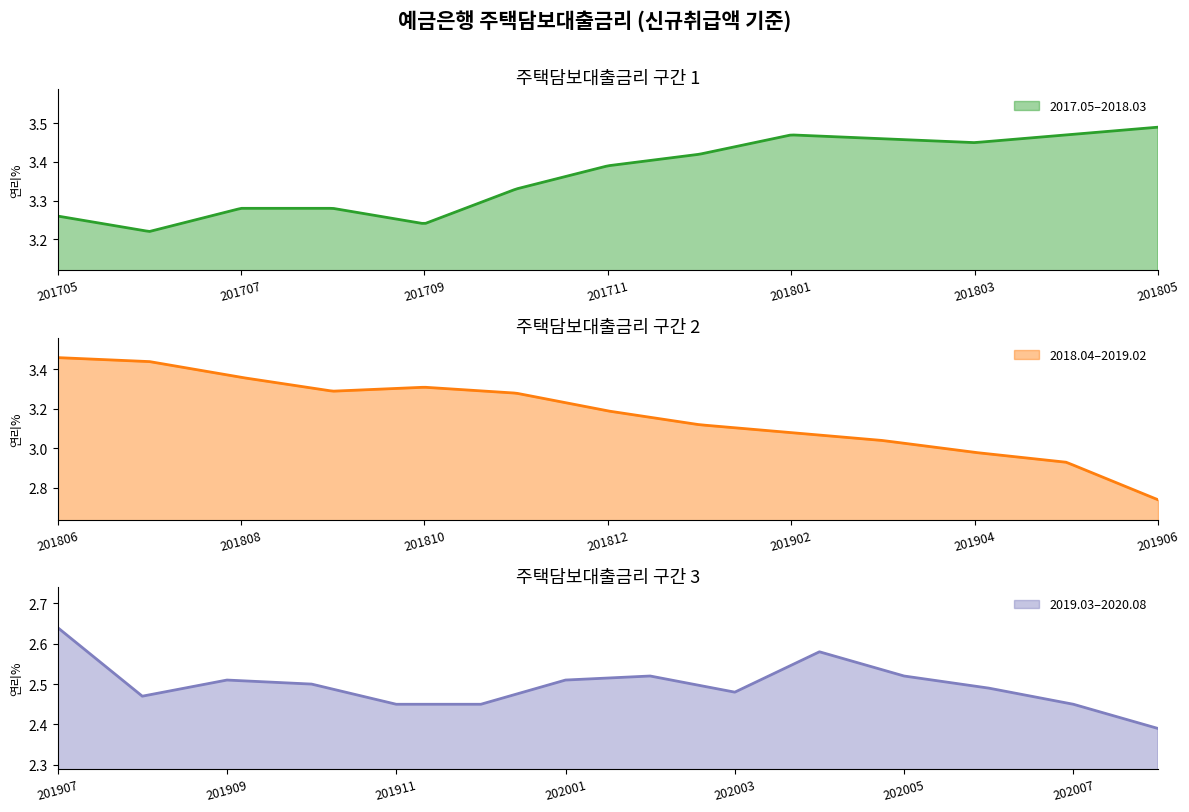

At which category does the chart reach its peak across all series?

201805